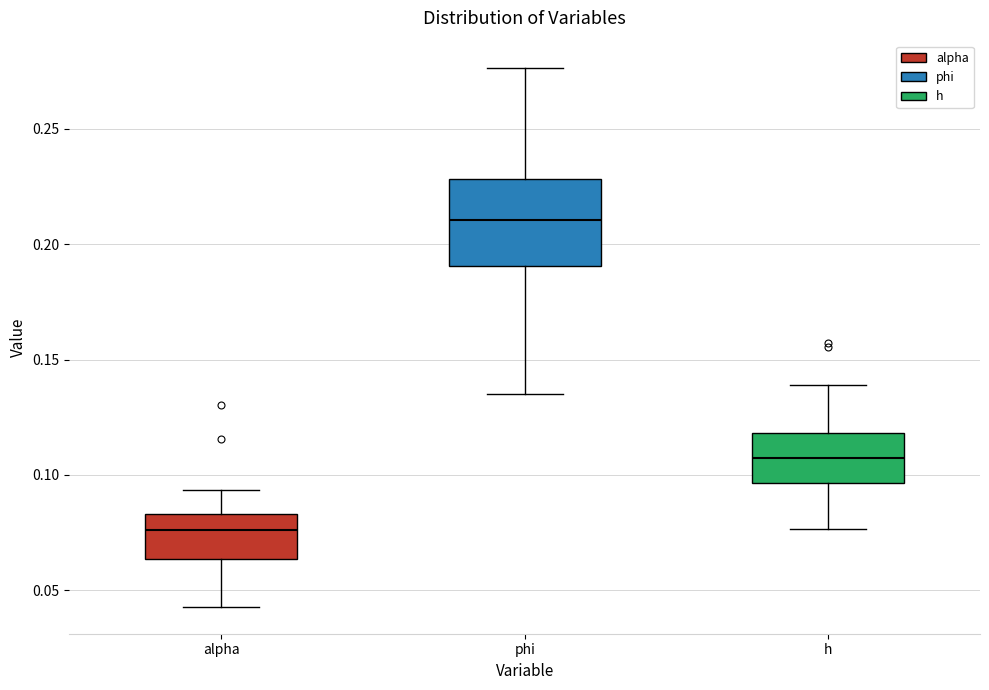

Which box's median line is the highest?

phi